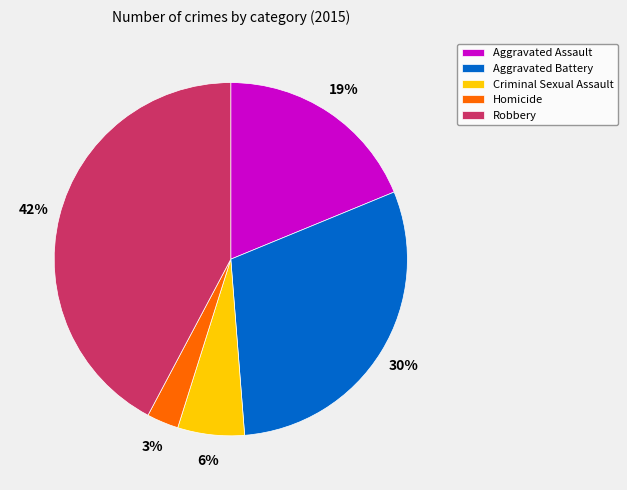

What percentage is the Homicide slice, to the nearest percent?

3%